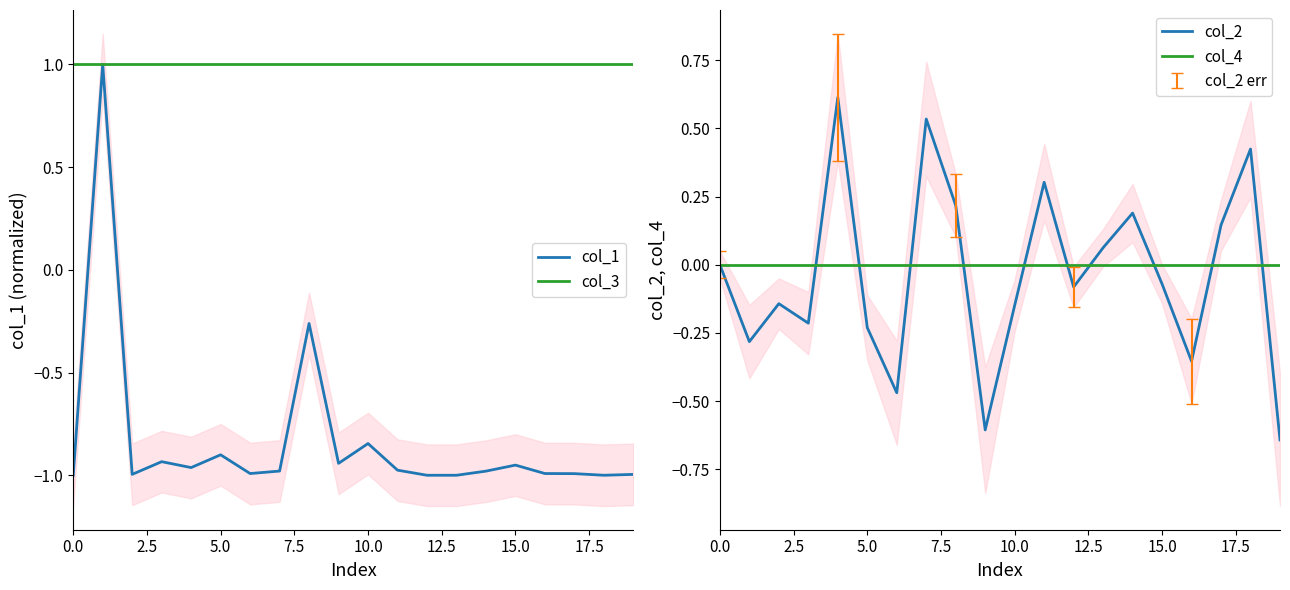

Which series has the widest spread of values?

col_1